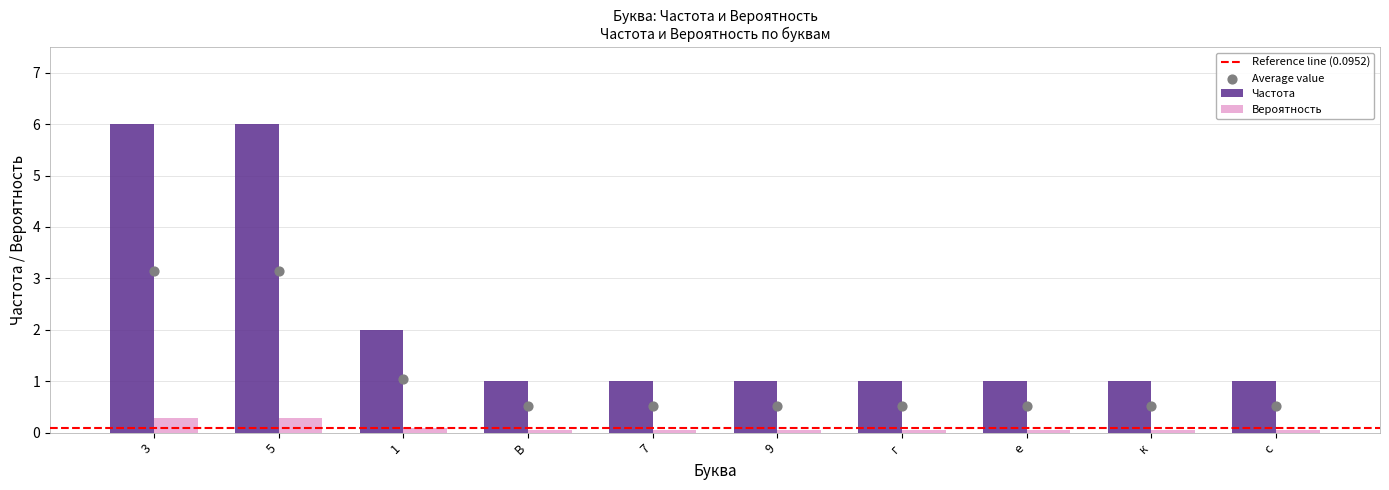

Is the value of Частота at 7 greater than the value of Вероятность at к?

Yes